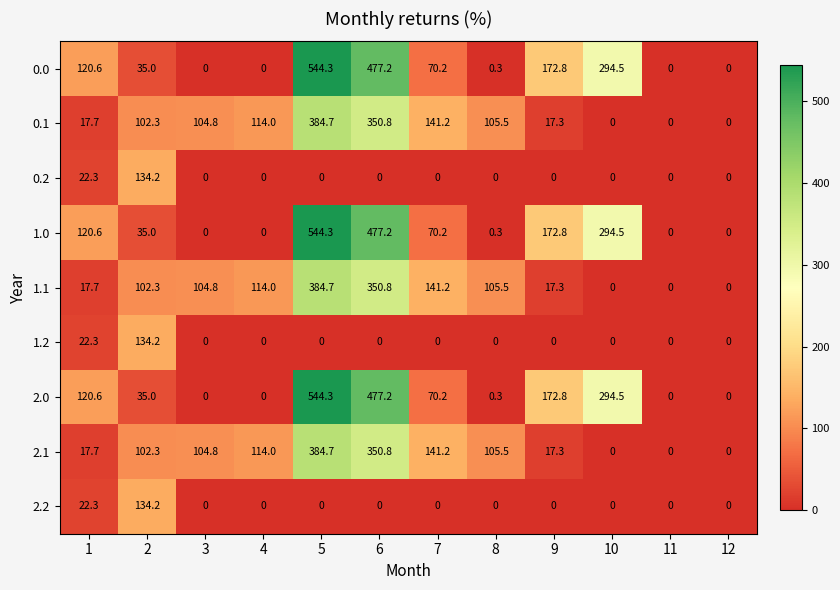

At which category is the sum across all series the highest?

5